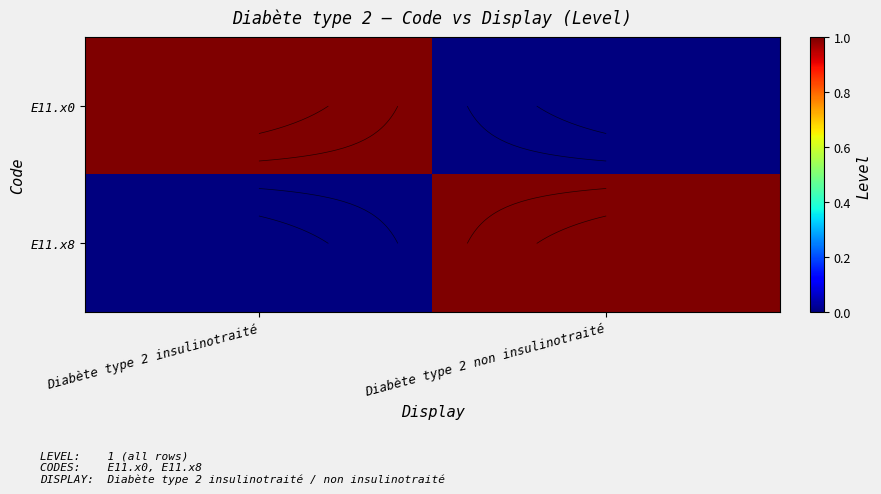

At how many categories does at least one series exceed 0?

2